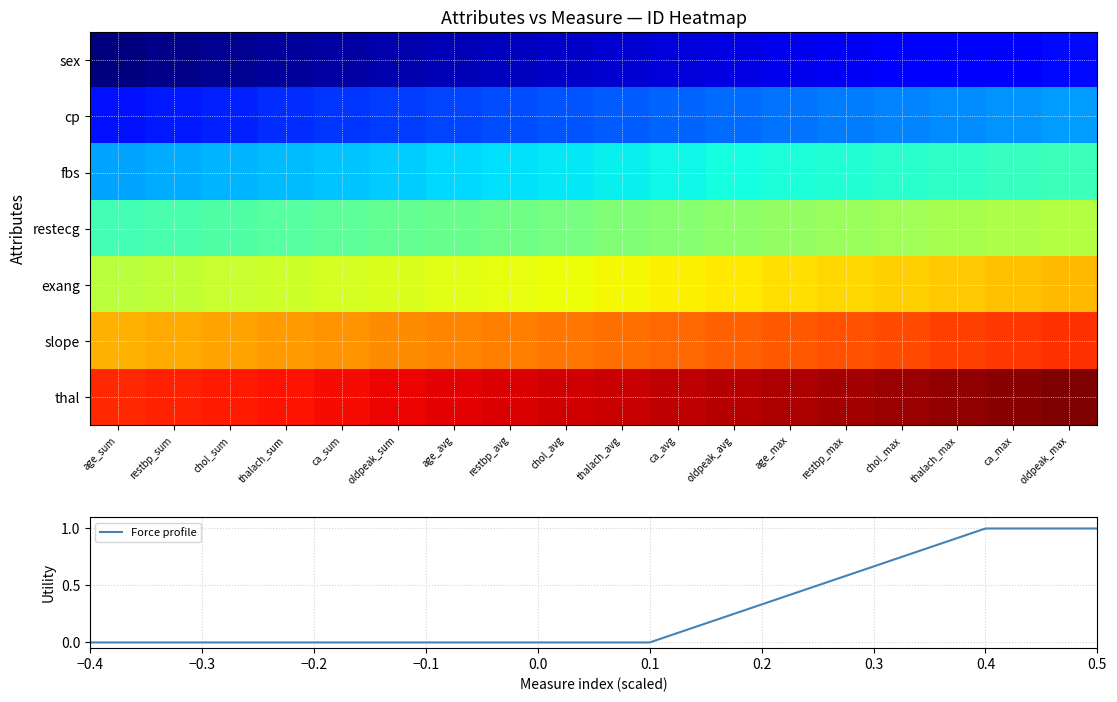

Is the value of cp at thalach_avg greater than the value of fbs at chol_sum?

No